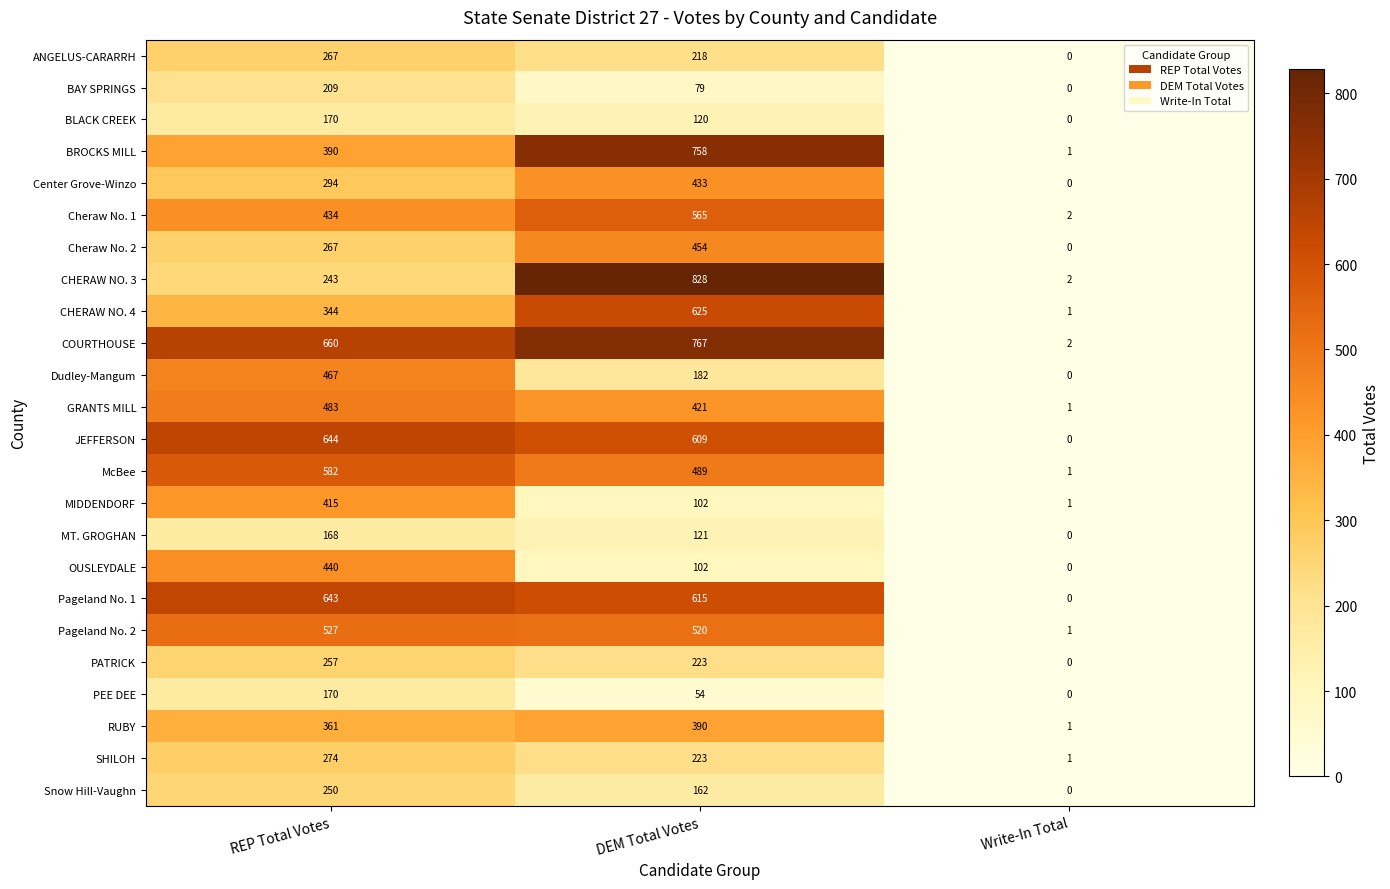

At which label is CHERAW NO. 4 closest to 313?

REP Total Votes